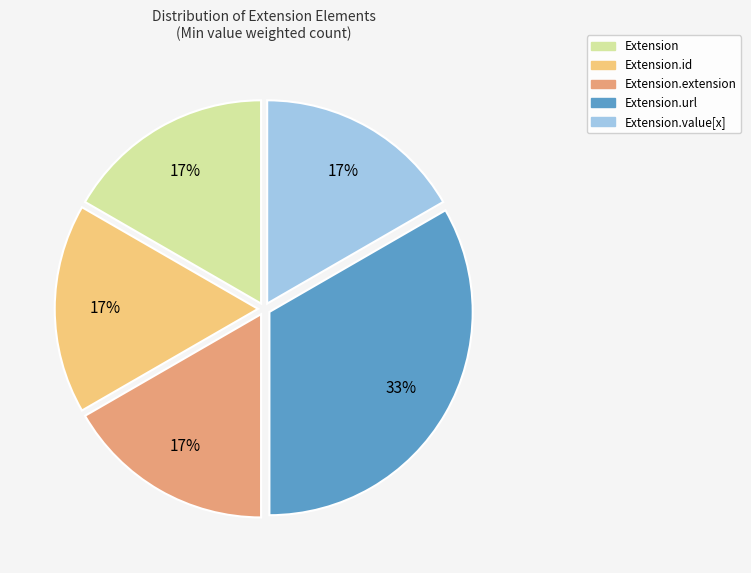

To the nearest percent, what is the average slice percentage?

20%